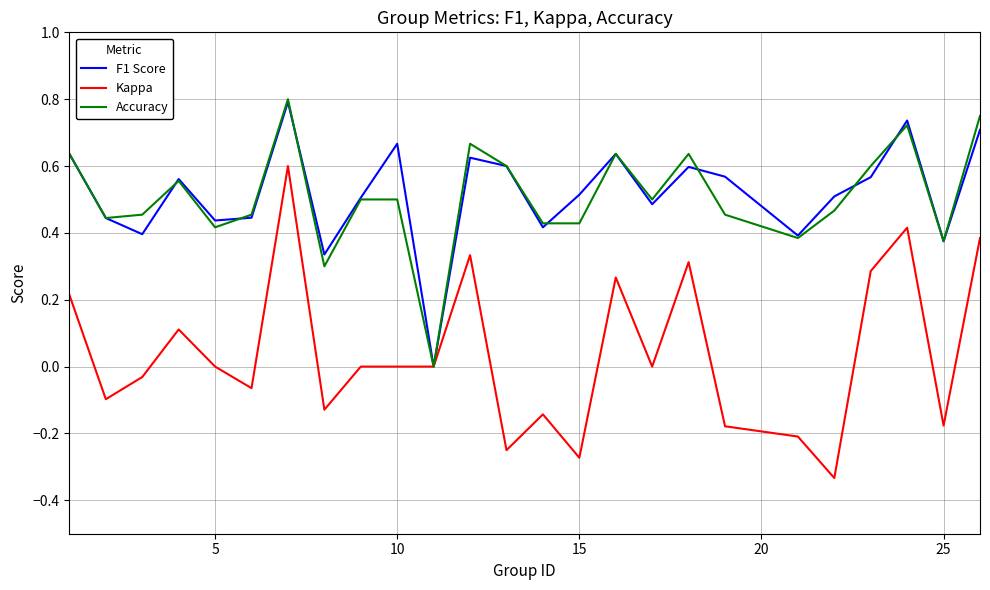

True or false: Kappa has more than 2 interior local peaks.

True